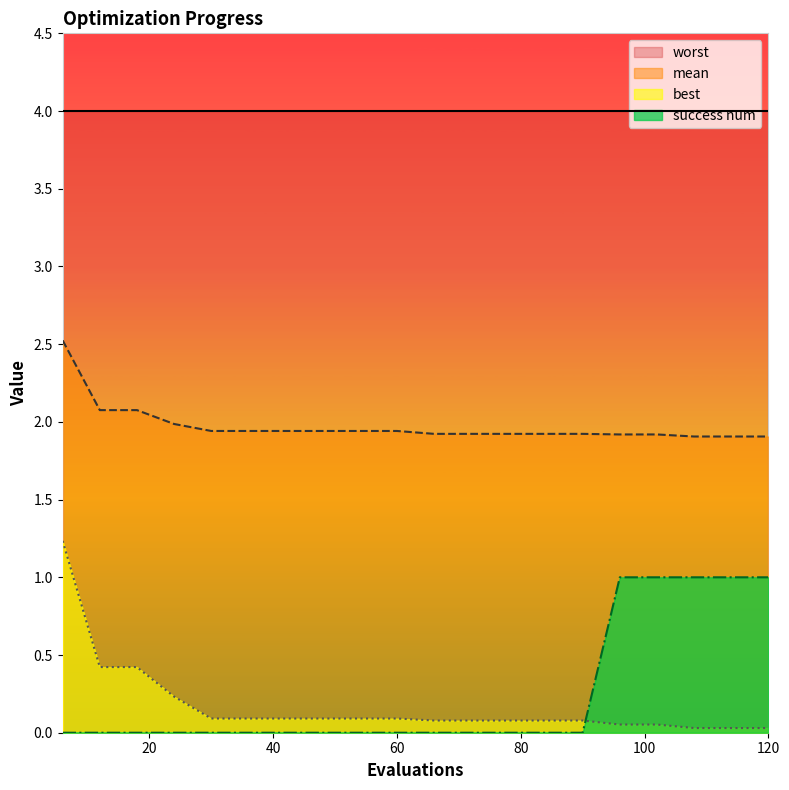

What is the average value of the mean series?

2.0